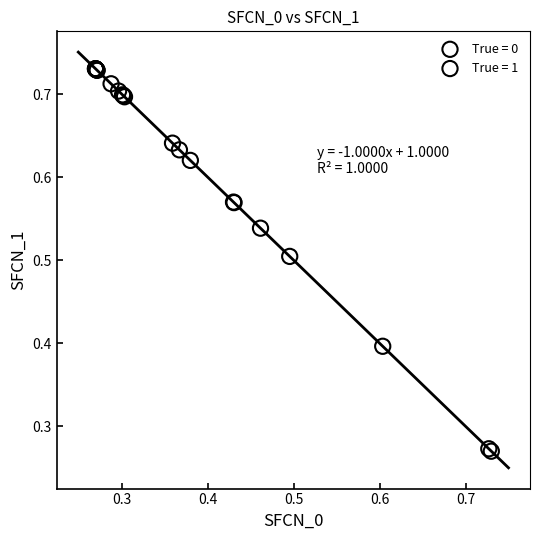

Which series contains the lowest Y value?

True = 0